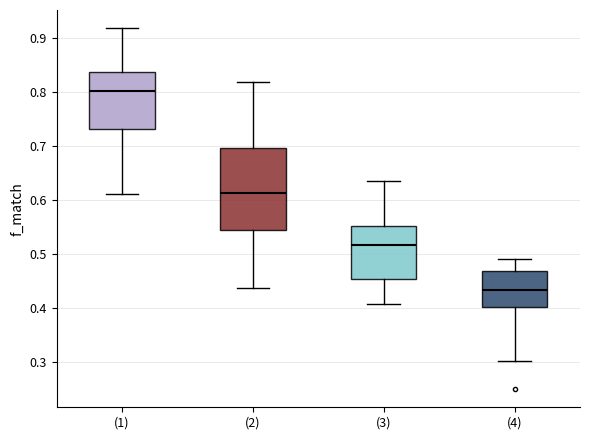

Which box's median line is the lowest?

(4)